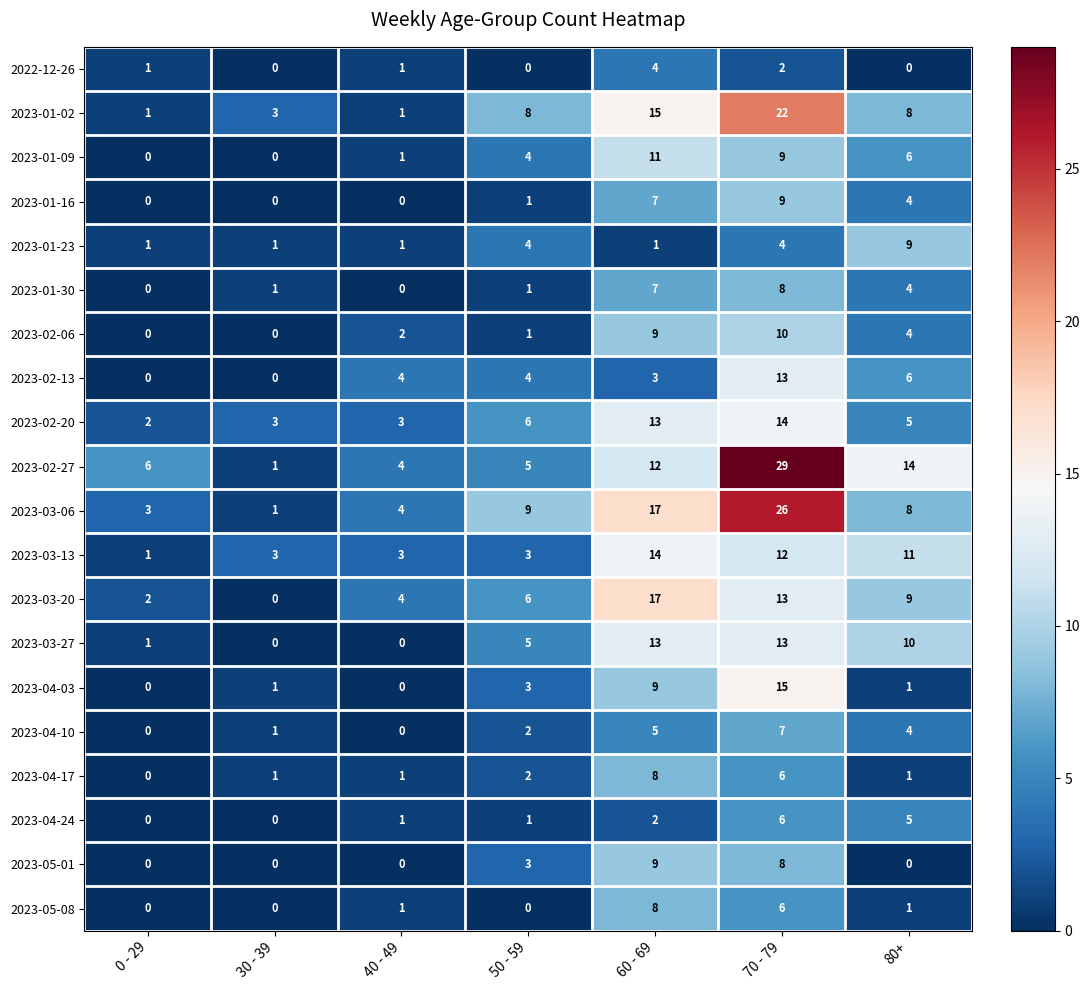

Is it true that 2023-01-16 equals 2 at 80+?

False